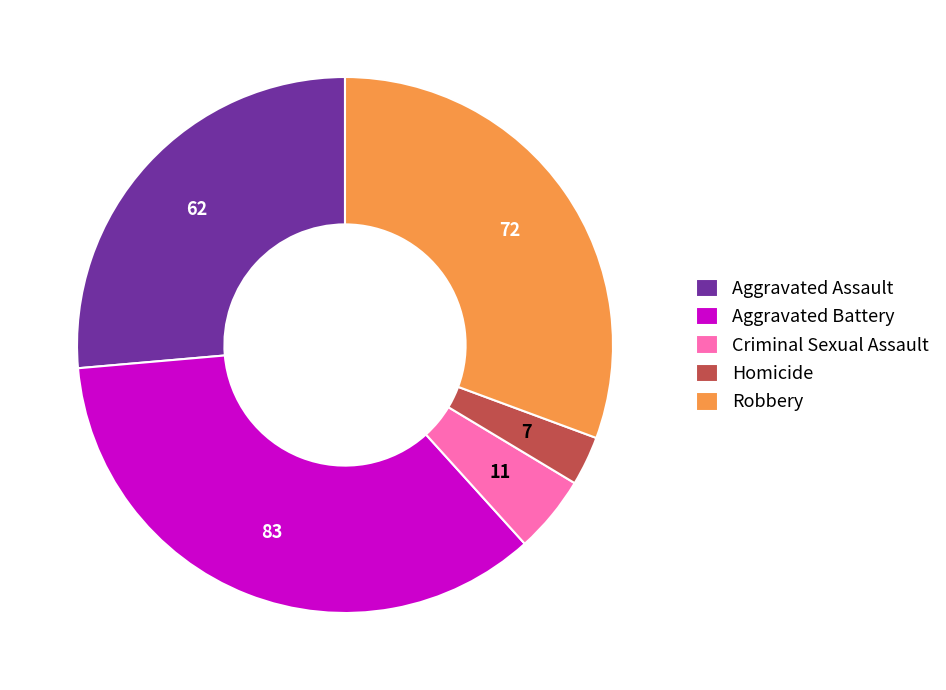

Combined, do Robbery and Homicide account for over 50%?

No